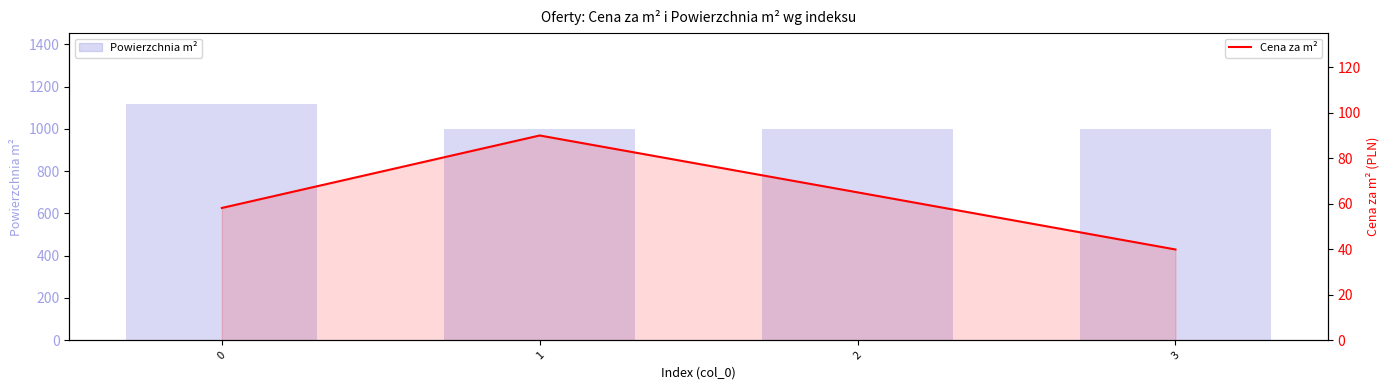

In Cena za m², how many points are higher than both neighbors (excluding endpoints)?

1